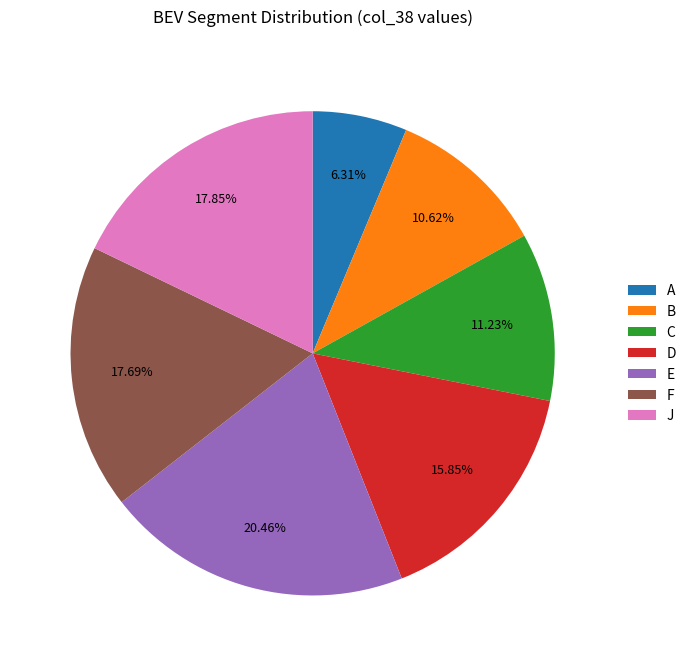

To the nearest percent, what is the difference between the largest and smallest slice percentages?

14%